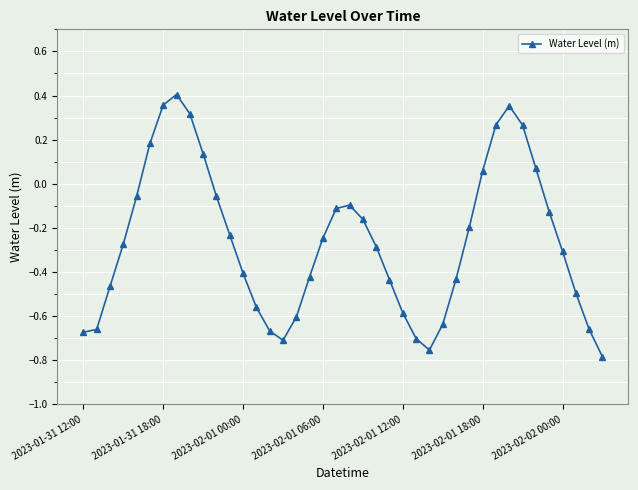

What is the difference between the maximum and minimum values?

1.2